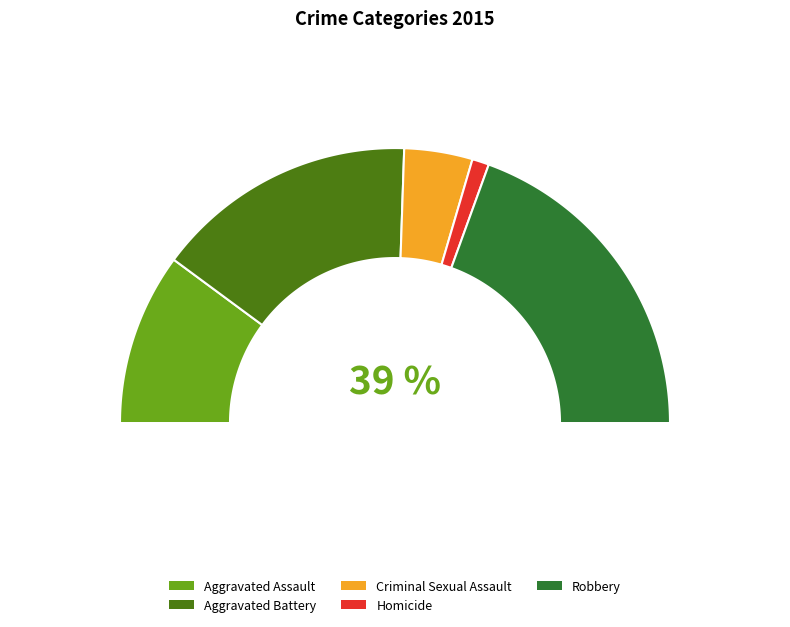

Which category has the smallest portion of the pie?

Homicide